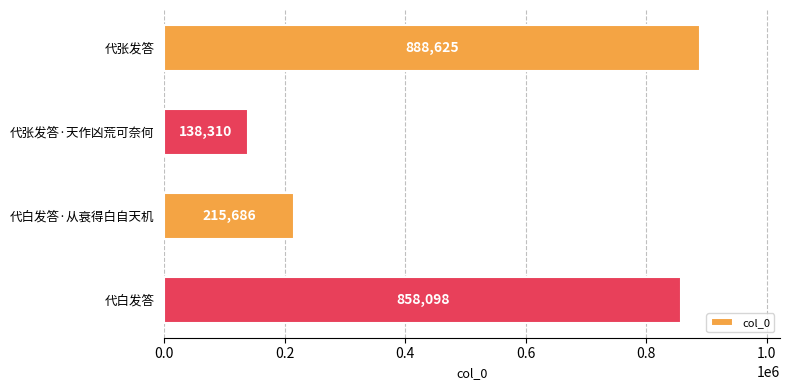

What is the change in value from 代白发答·从衰得白自天机 to 代白发答?

+642412